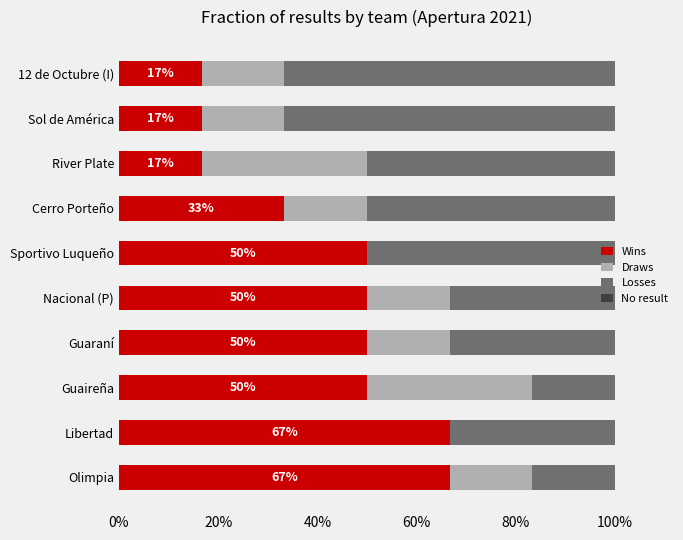

How many bars are there in total?

40